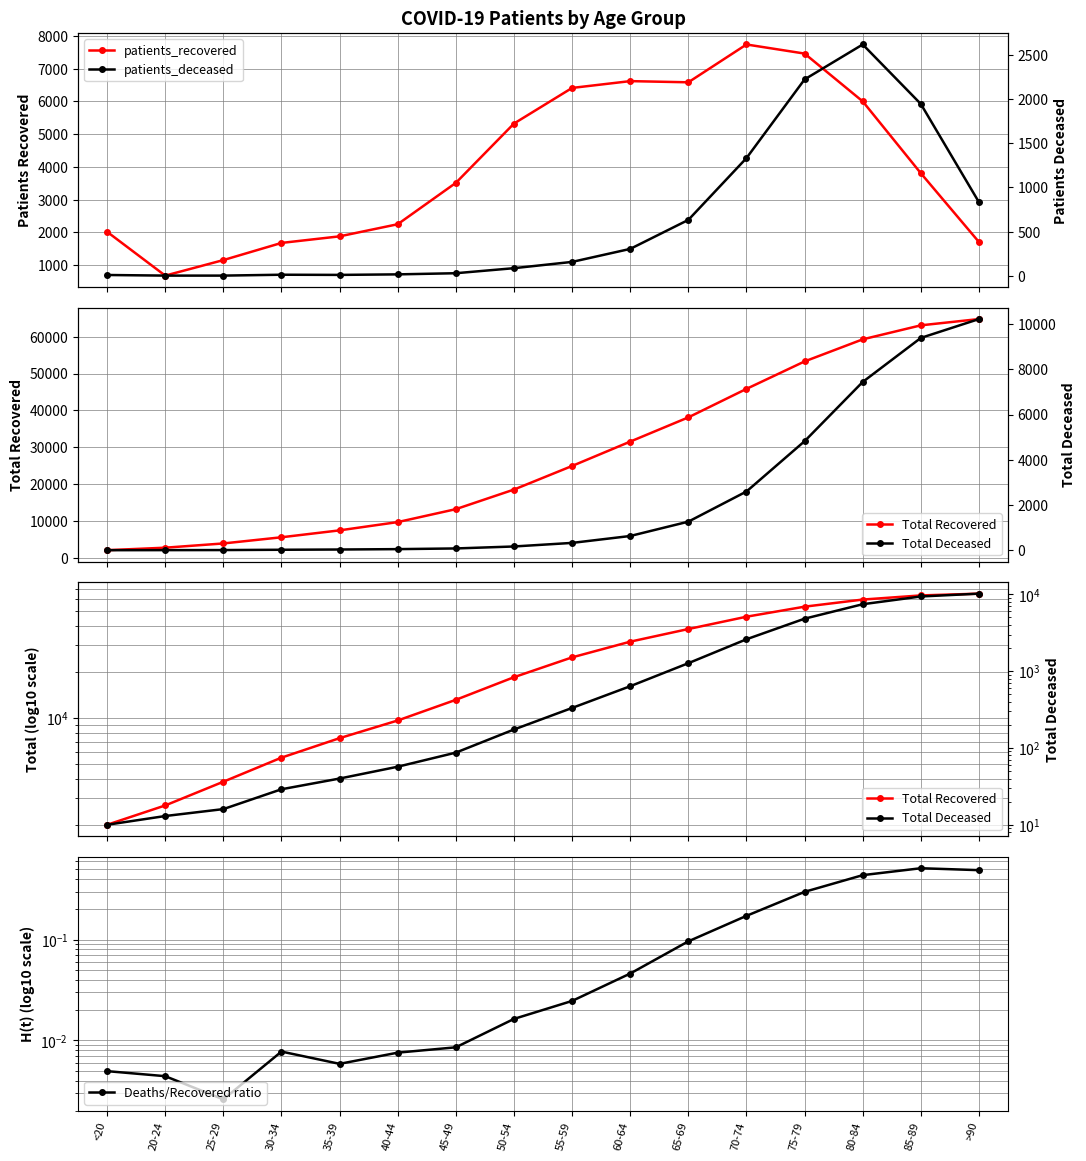

True or false: patients_deceased and Total Deceased intersect in this chart.

False